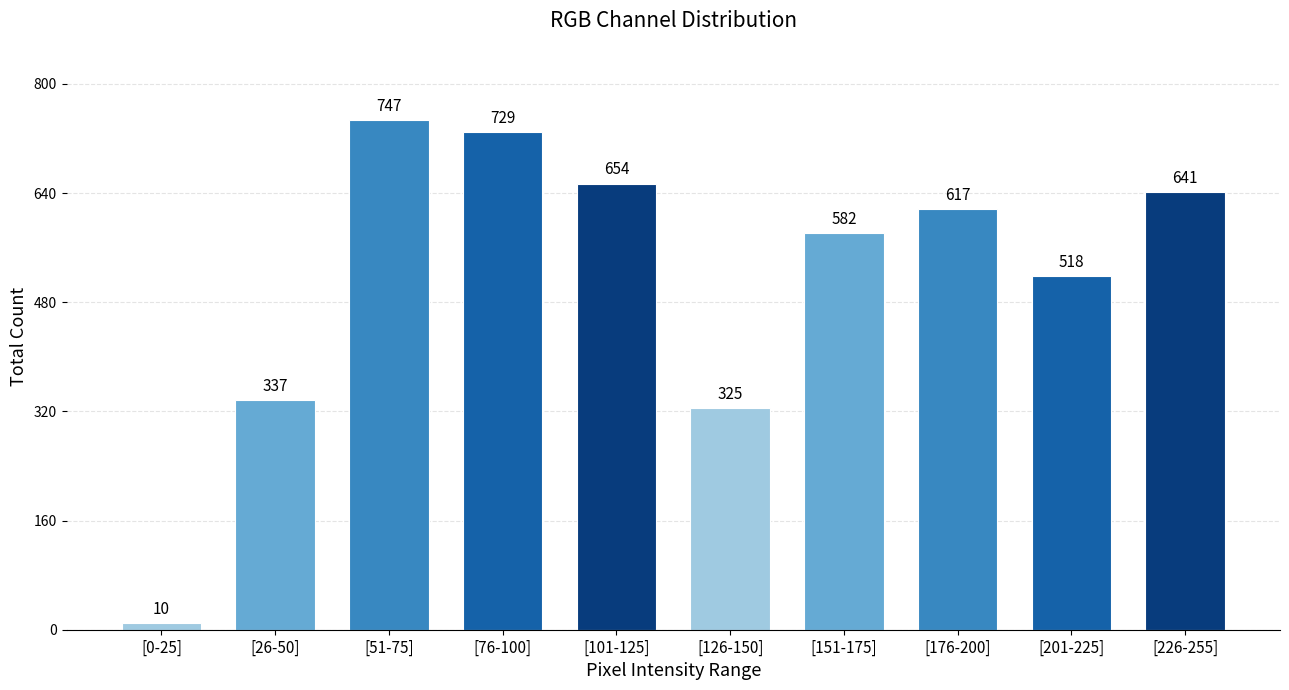

Reading left to right, list all the values displayed in this chart.

10	337	747	729	654	325	582	617	518	641